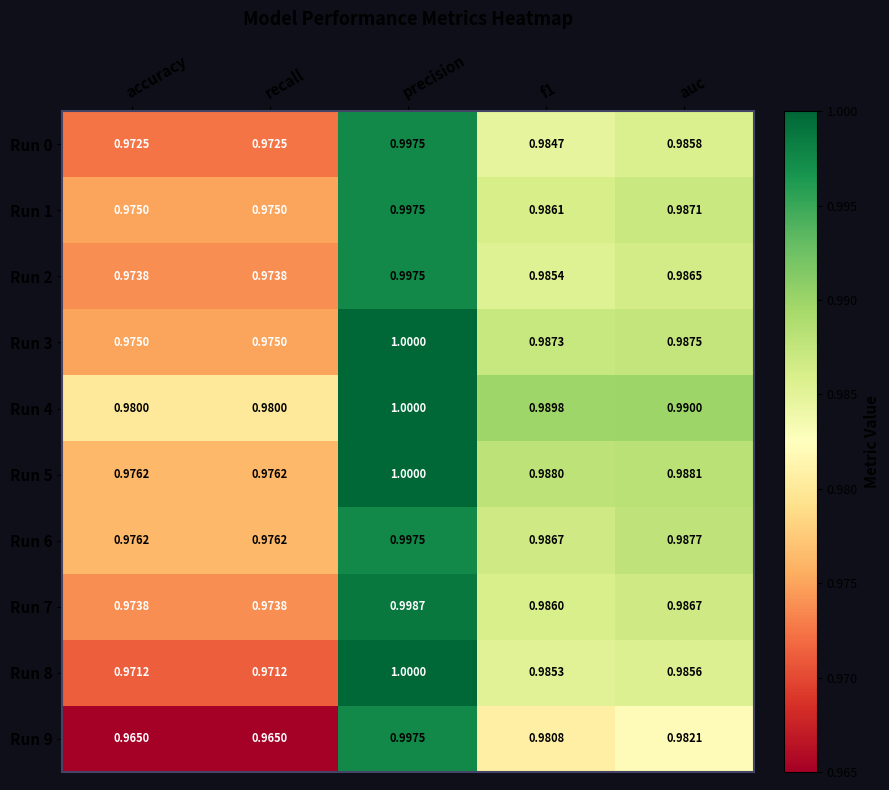

At which category is the sum across all series the highest?

precision